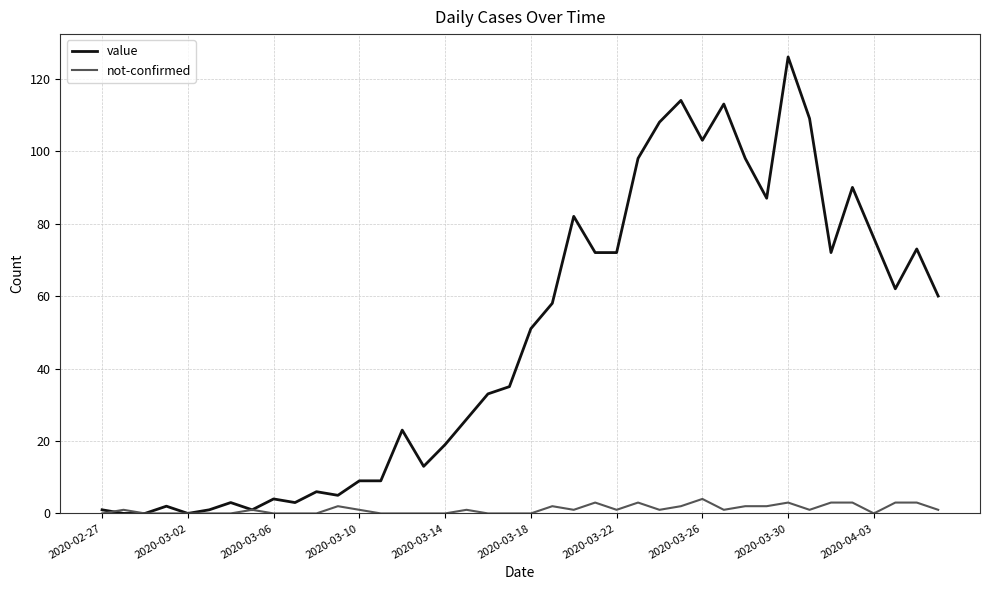

Reading left to right, extract all data points from this chart.

value: 1	0	0	2	0	1	3	1	4	3	6	5	9	9	23	13	19	26	33	35	51	58	82	72	72	98	108	114	103	113	98	87	126	109	72	90	76	62	73	60
not-confirmed: 0	1	0	0	0	0	0	1	0	0	0	2	1	0	0	0	0	1	0	0	0	2	1	3	1	3	1	2	4	1	2	2	3	1	3	3	0	3	3	1